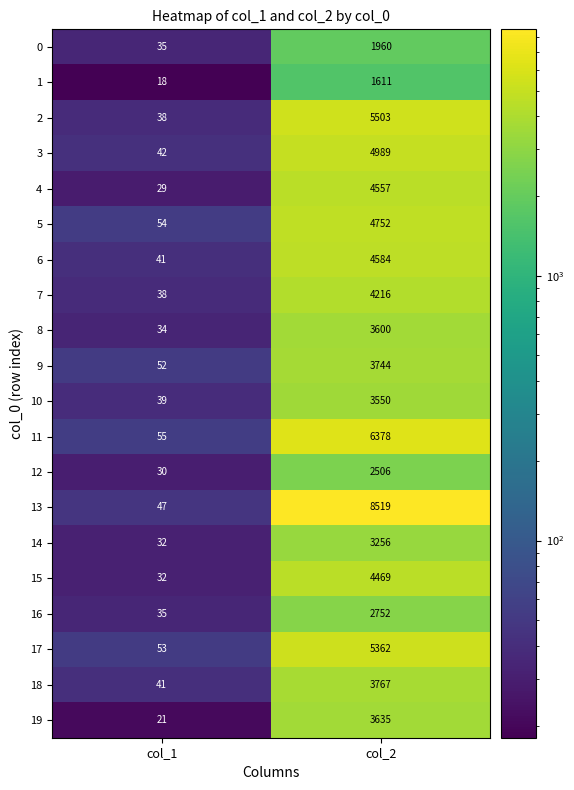

What is the difference between the highest and lowest values at col_1?

37